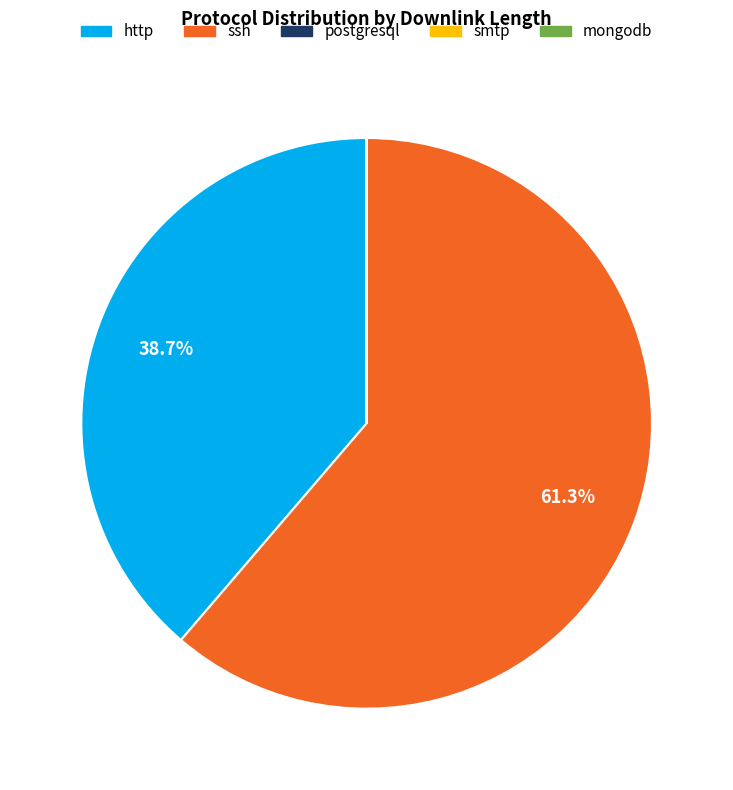

Which category has the biggest portion of the pie?

ssh